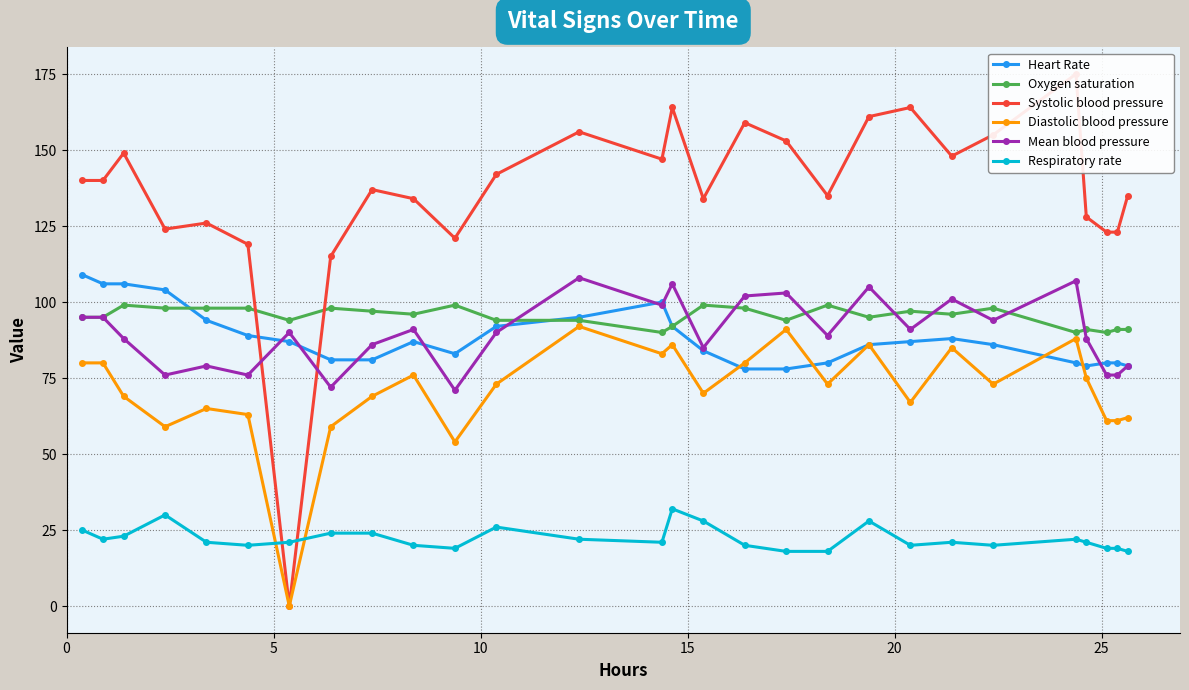

What is the maximum value for Respiratory rate?

32